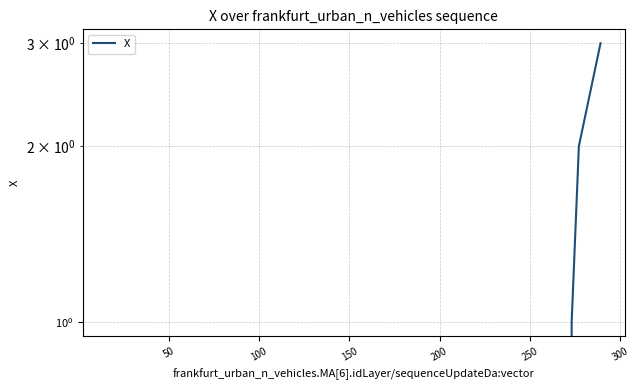

What is the sum of all values?

6